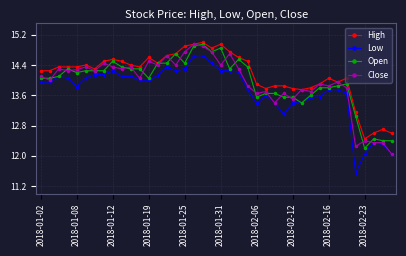

At how many categories does at least one series exceed 13?

36